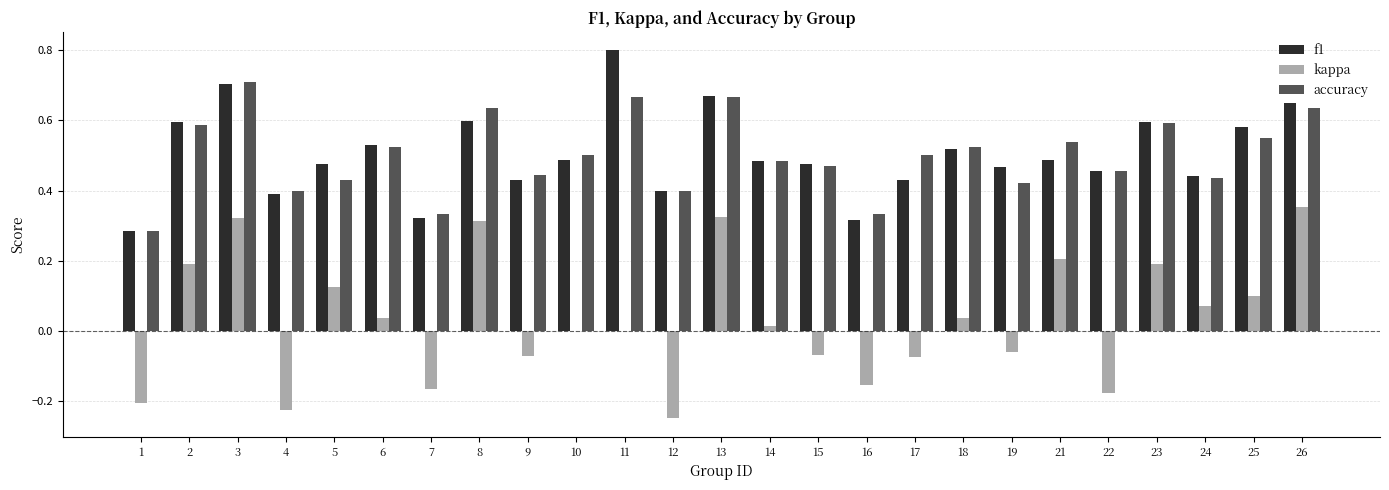

At which label does f1 reach its peak?

11